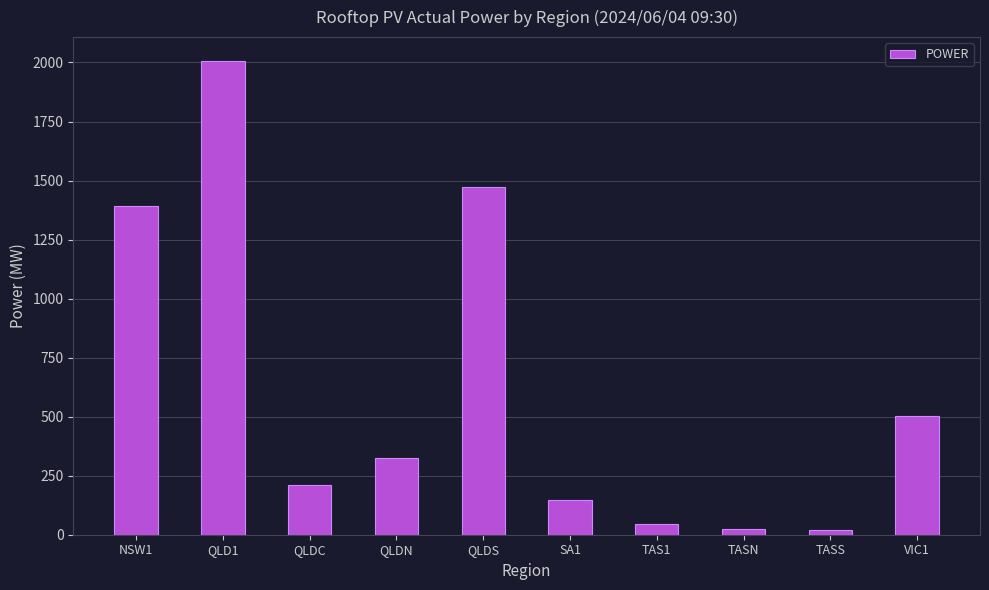

What is the smallest value displayed?

20.7